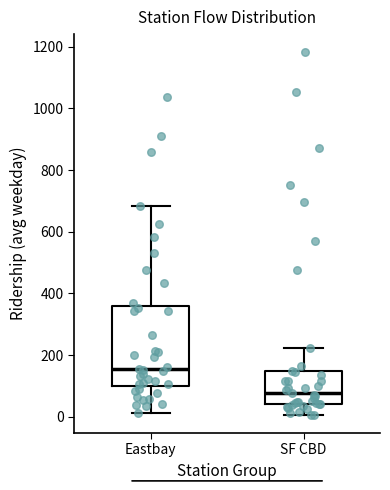

Where is the upper edge of the box for SF CBD on the y-axis? The values are not printed on the chart, so give them approximately, as read against the axis.

140